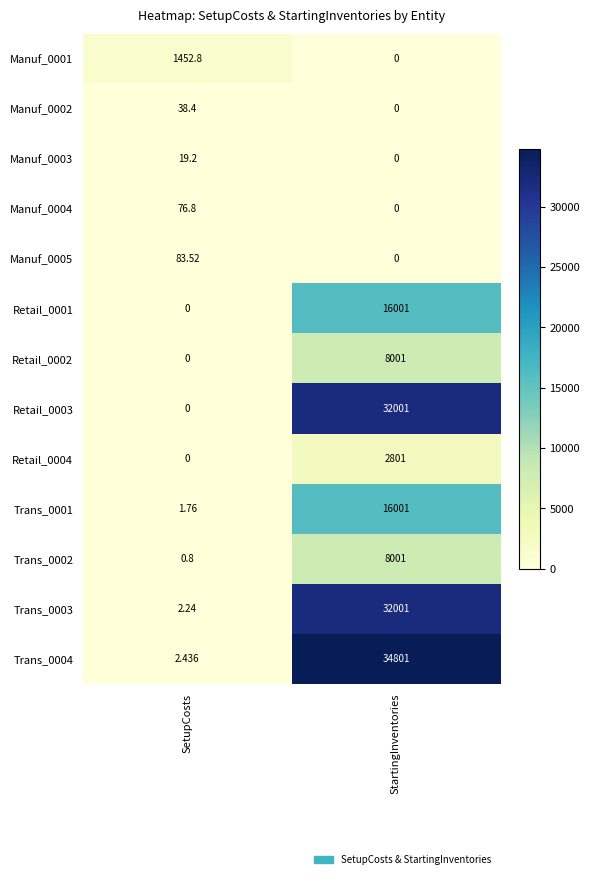

How many values in the Manuf_0004 series are below 76?

1